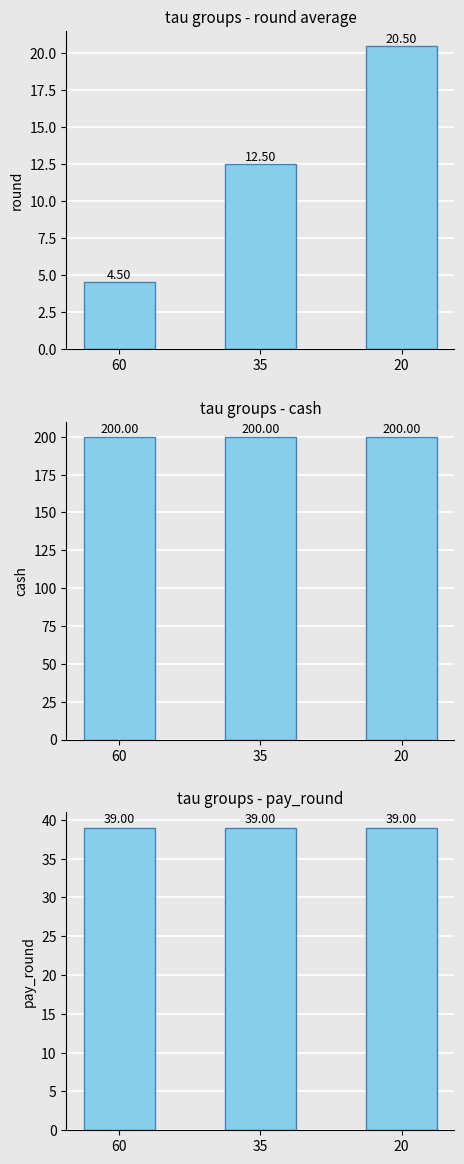

Reading left to right, what are all the values shown in this chart?

round: 60=4.5	35=12.5	20=20.5
cash: 60=200.0	35=200.0	20=200.0
pay_round: 60=39.0	35=39.0	20=39.0